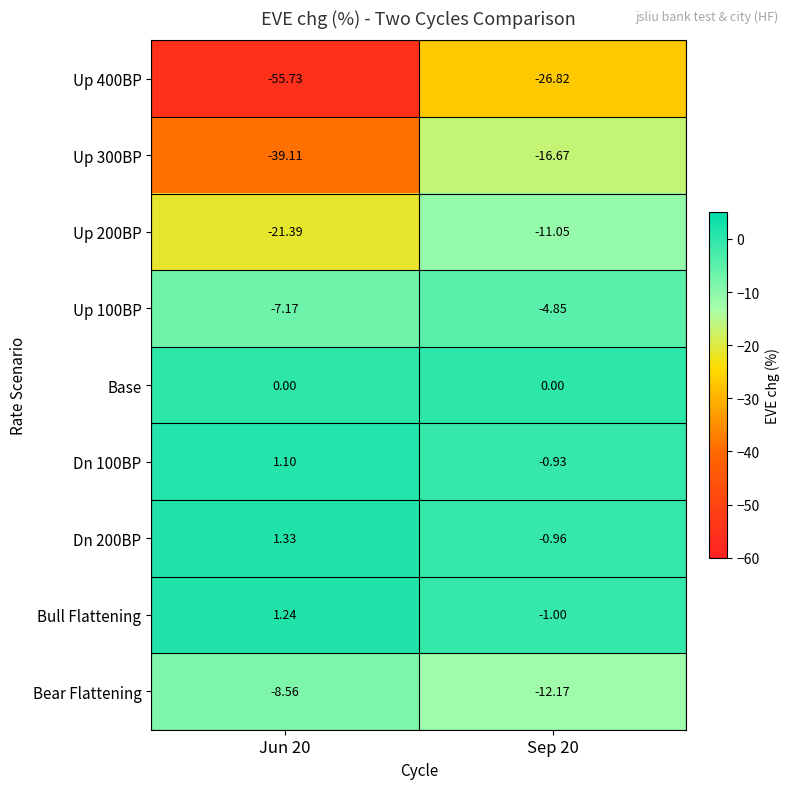

How many data points in Dn 200BP are less than 1?

1